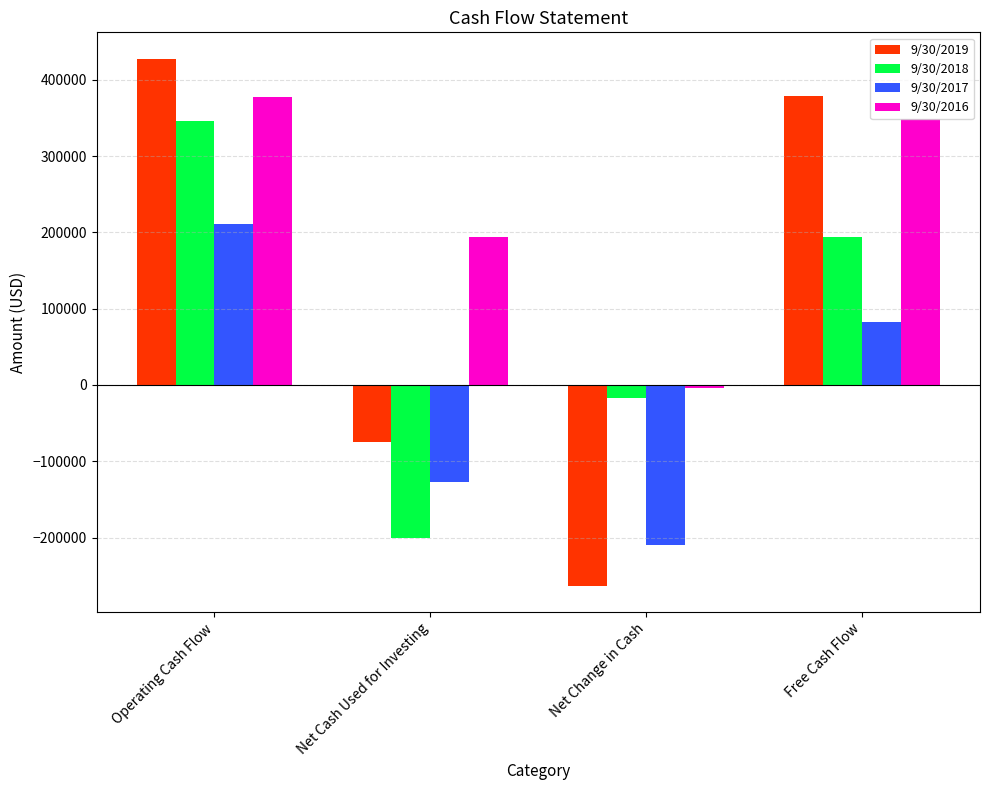

At which label is 9/30/2017 closest to 331?

Free Cash Flow